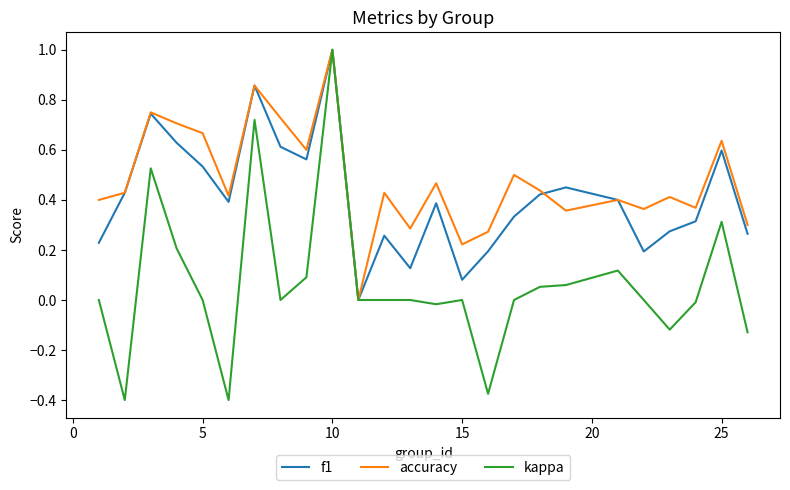

What is the maximum value shown in the chart?

1.0